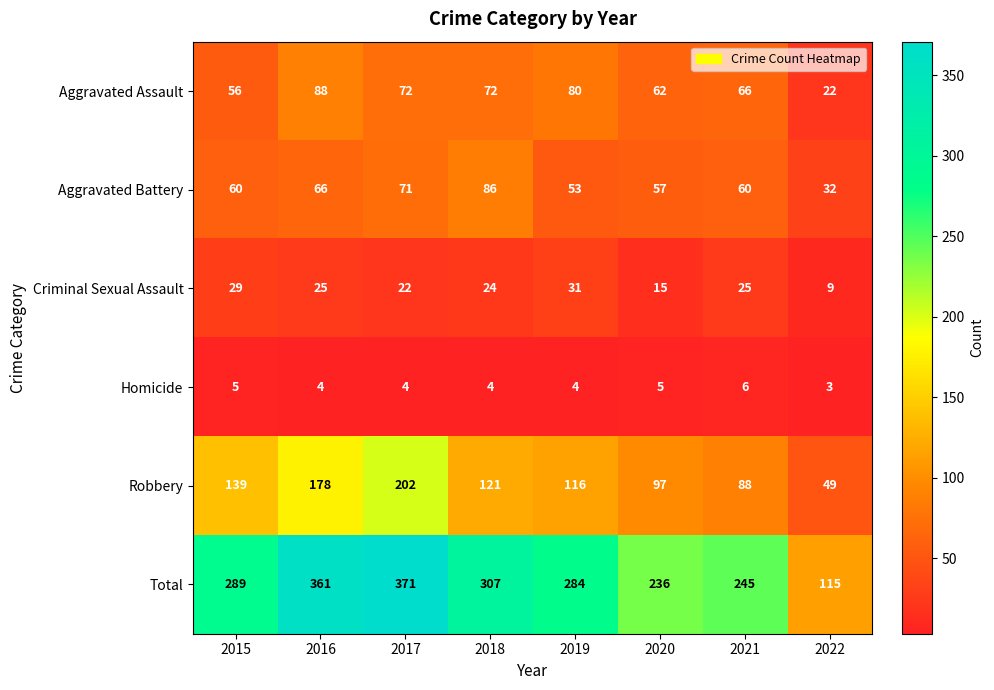

True or false: Robbery has a value of 133 at 2017.

False